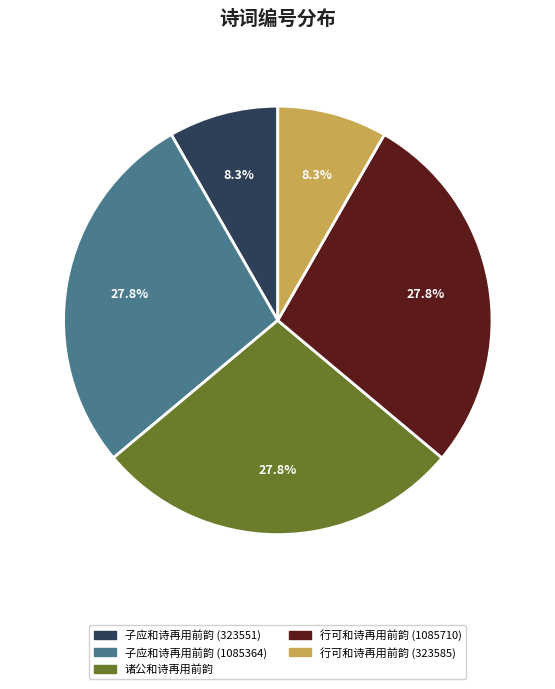

What percentage is the 行可和诗再用前韵 (1085710) slice, to the nearest percent?

28%